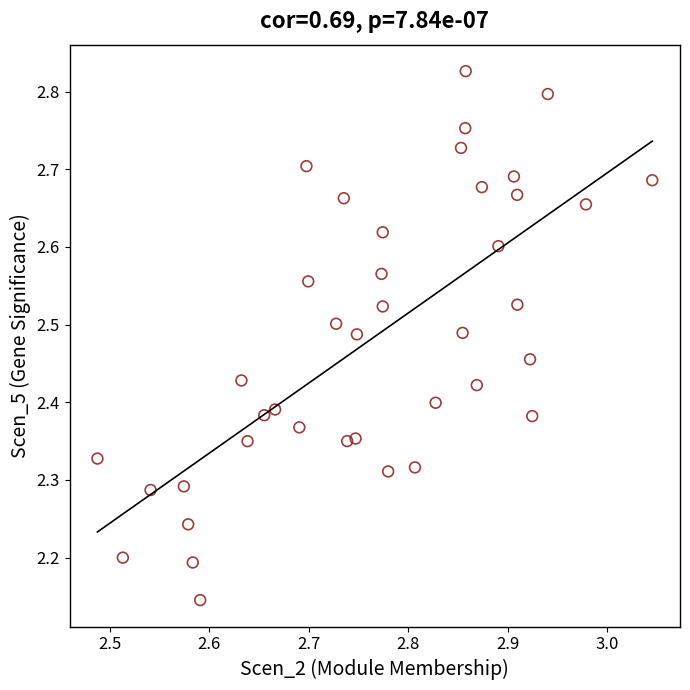

What is the range of X values (max minus min)?

0.6